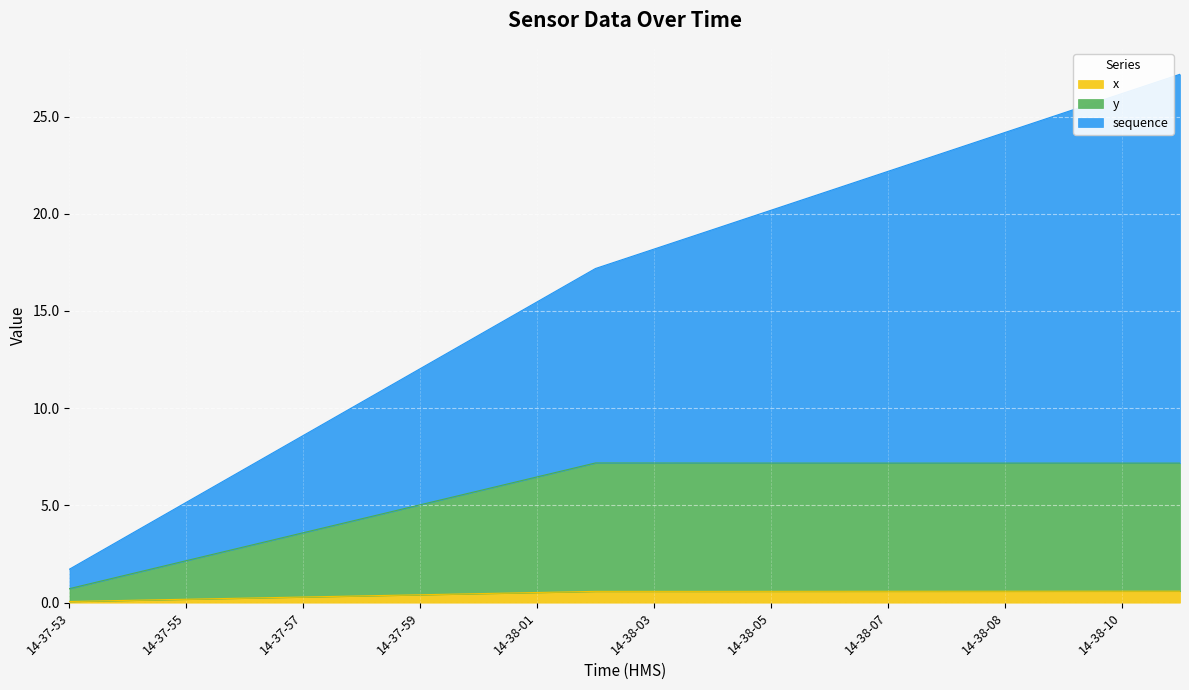

At which category does the chart reach its minimum across all series?

14-37-53